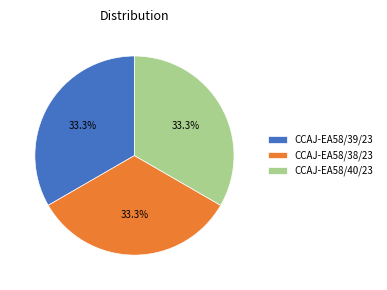

The CCAJ-EA58/39/23 slice represents 33% of the pie. True or false?

True